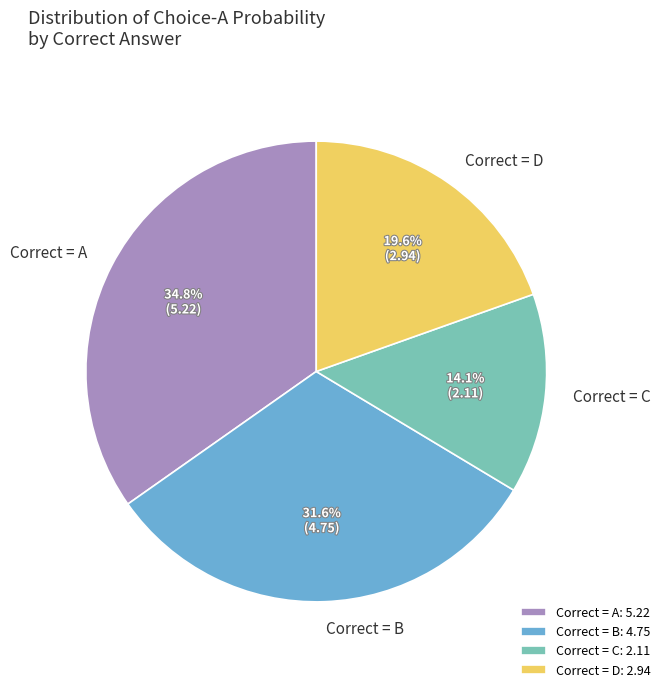

Which has a higher value, Correct = C or Correct = B?

Correct = B